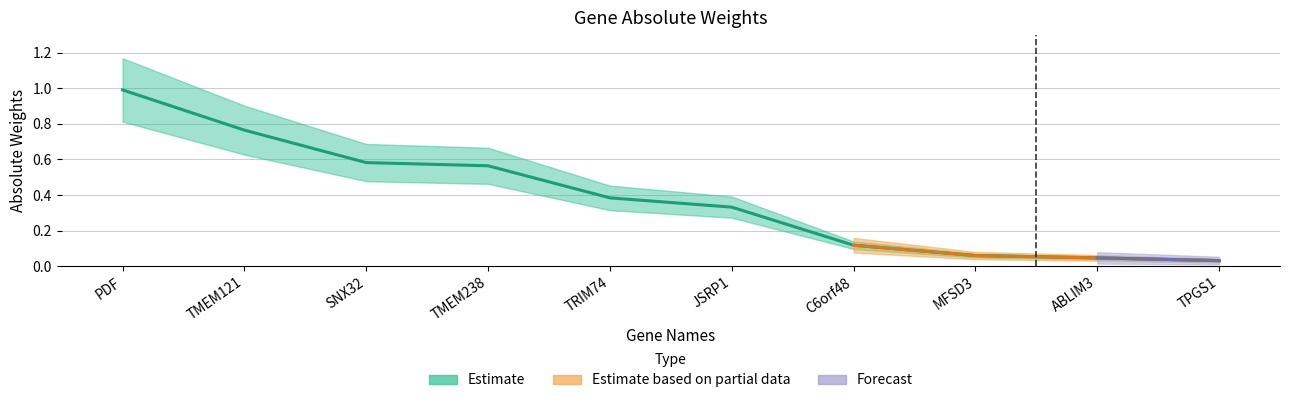

What is the maximum value shown in the chart?

1.0